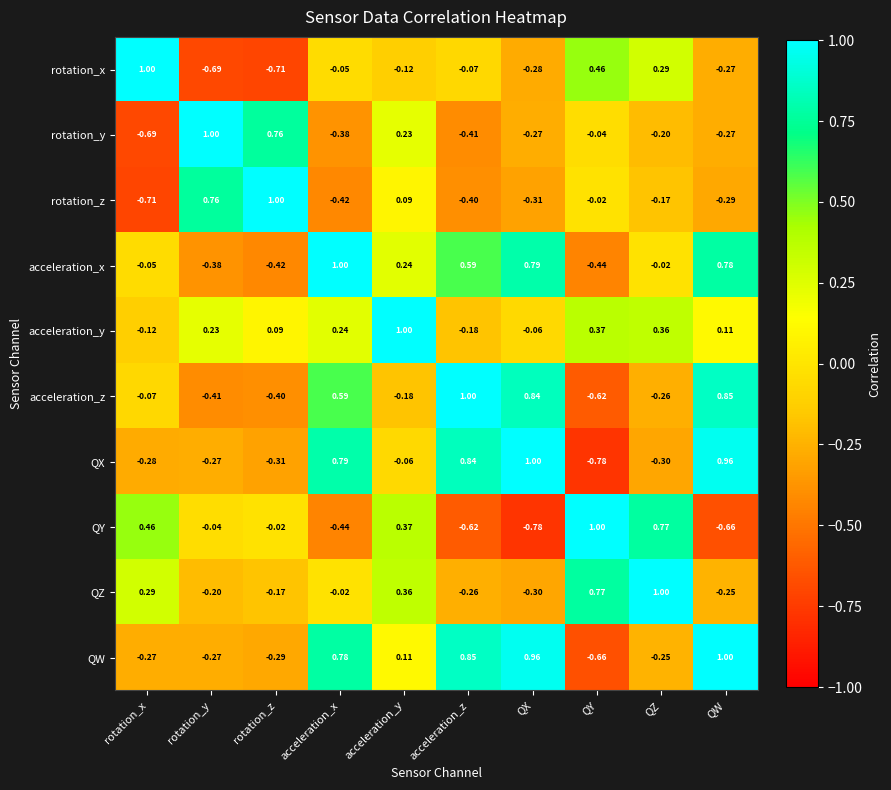

What is the difference between the highest and lowest values at acceleration_y?

1.2